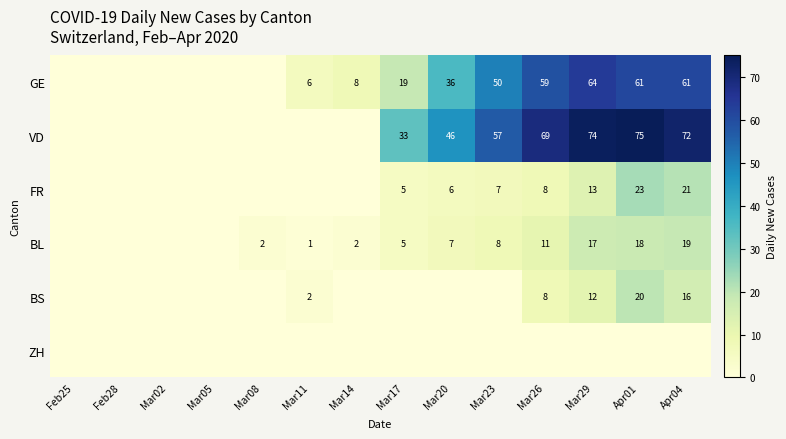

Count the number of data series in this chart.

6